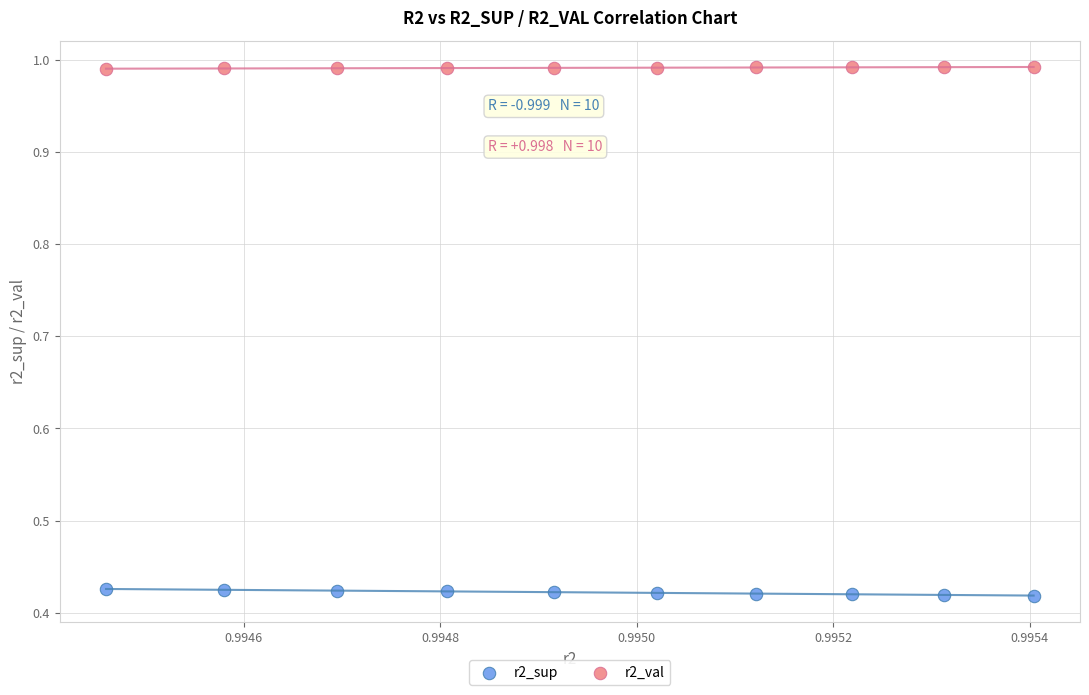

Which series reaches the maximum Y coordinate?

r2_val